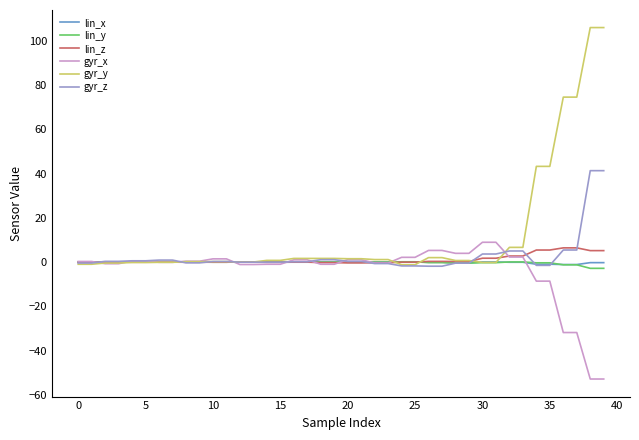

Which series has the largest range (max minus min)?

gyr_y